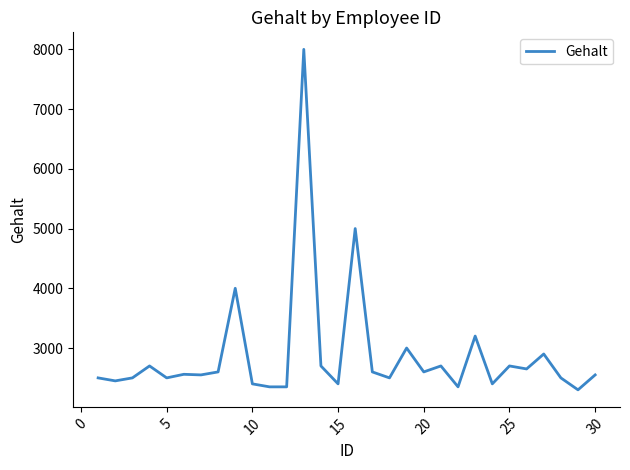

What is the minimum value shown in the chart?

2300